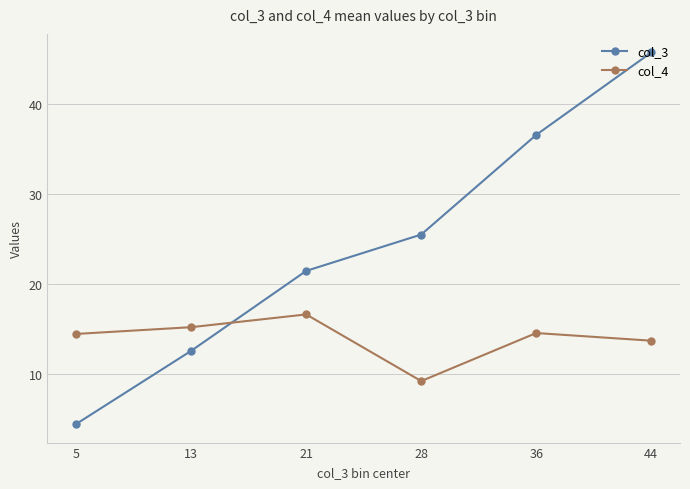

Which series has the widest spread of values?

col_3